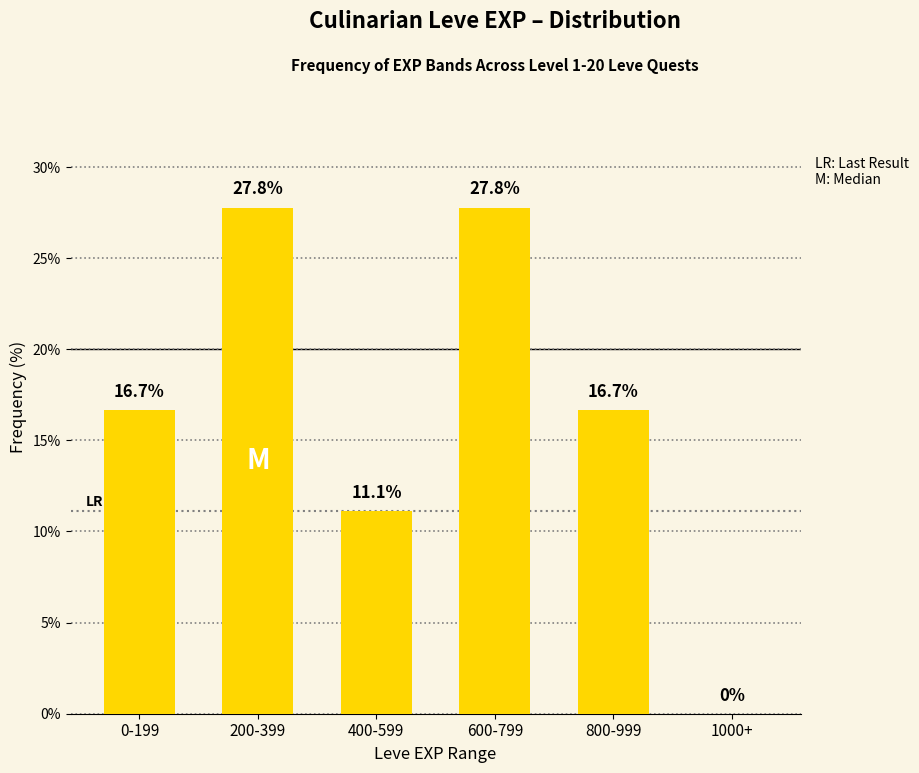

What is the sum of the values at 1000+ and 400-599?

11.1